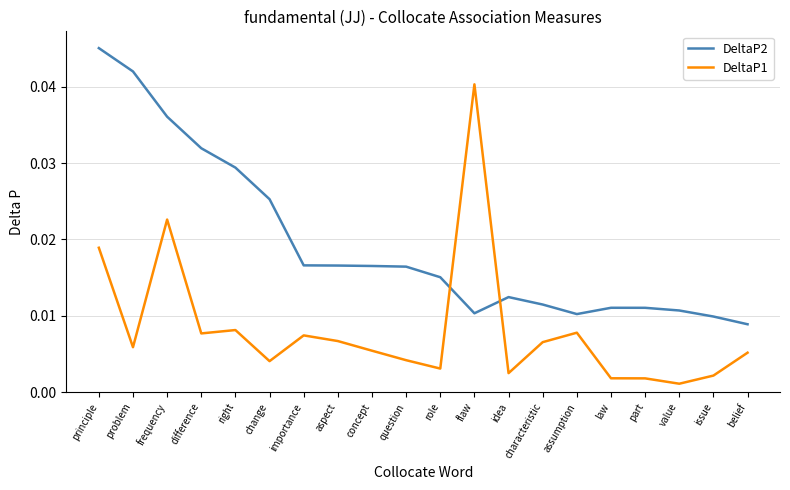

What is the sum of all DeltaP1 values?

0.2